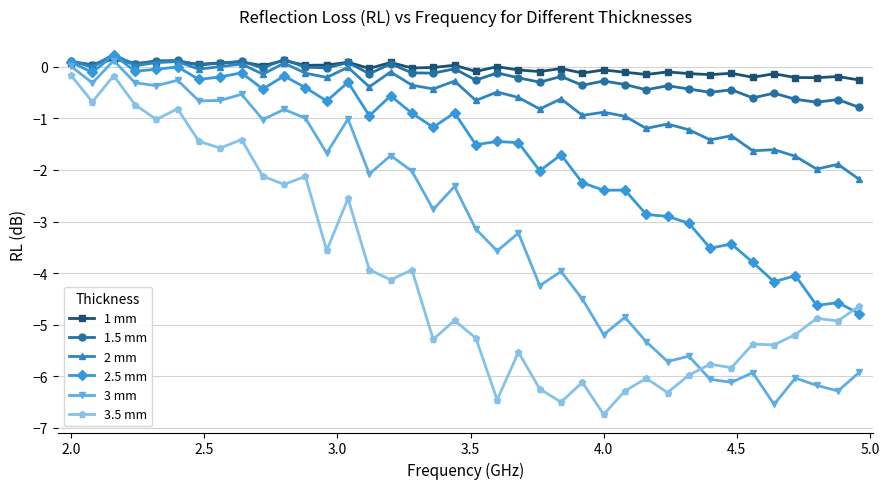

What is the value of the 3 mm point at the 36th from the left?

-6.2